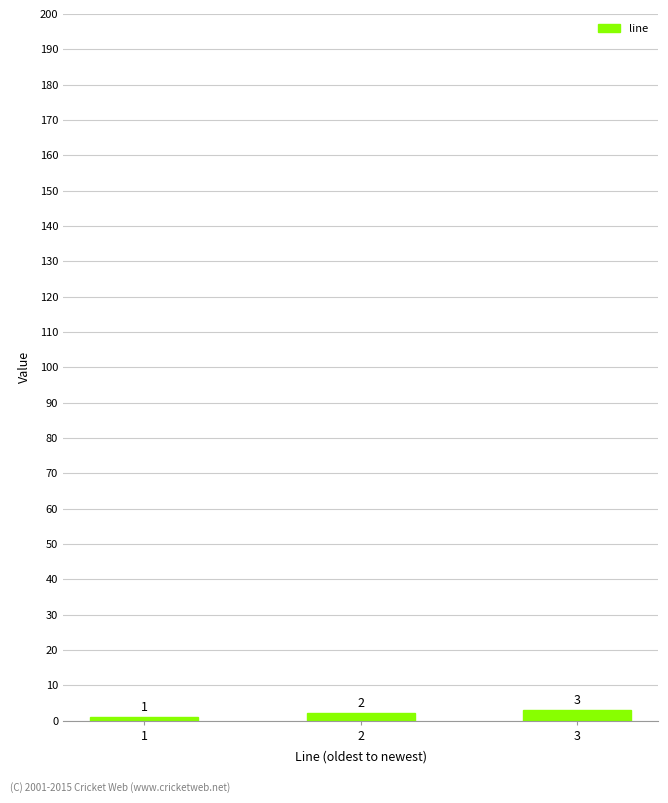

Does the chart contain stacked bars?

No